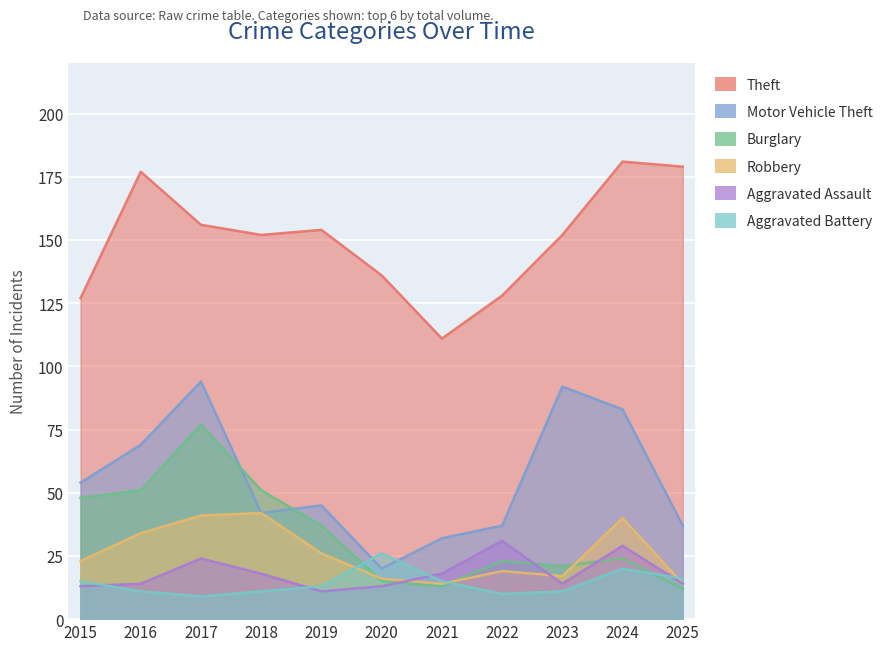

What is the average value of the Theft series?

150